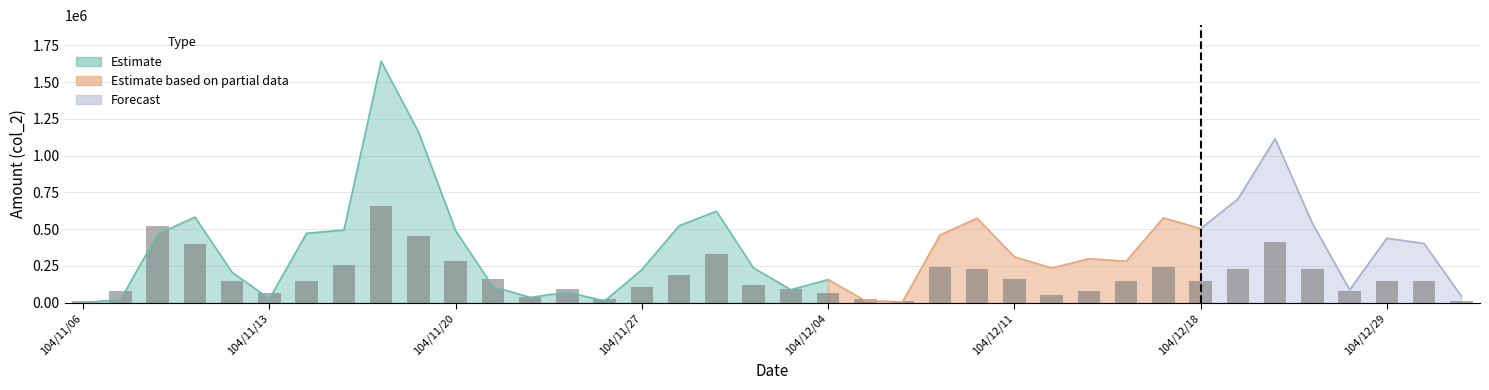

What is the ratio of the value at 37 to the value at 29?

0.1